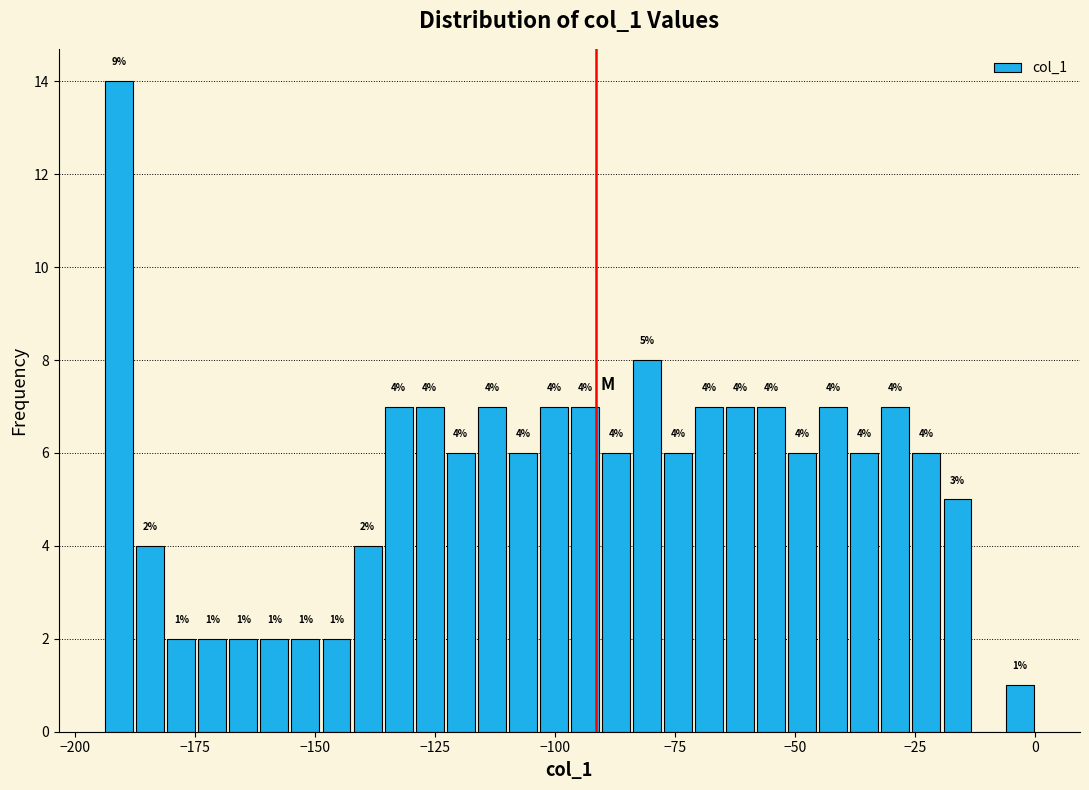

Around what value on the x-axis is the tallest bar? Give the approximate position of its centre, as read against the axis.

-190